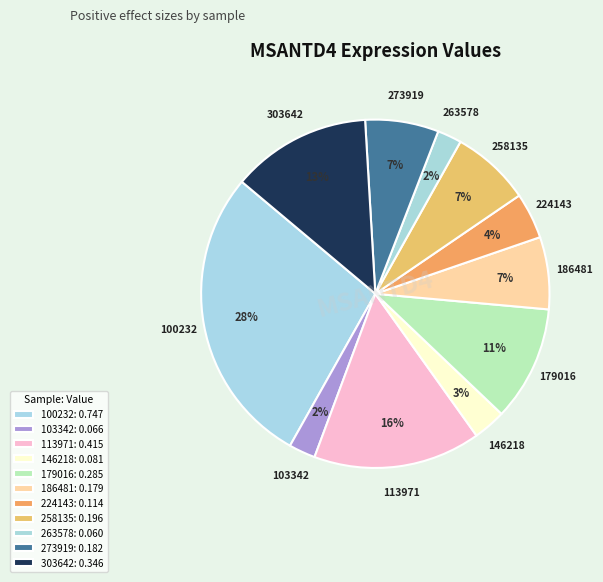

How many segments does this pie chart have?

11